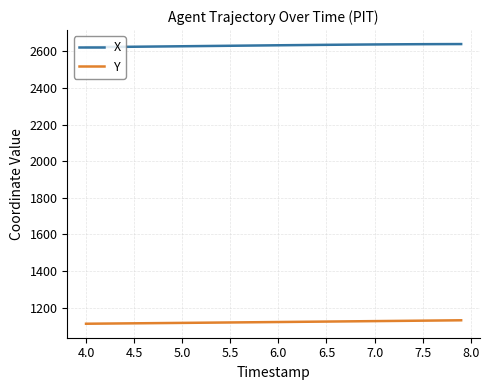

What is the maximum value shown in the chart?

2639.9